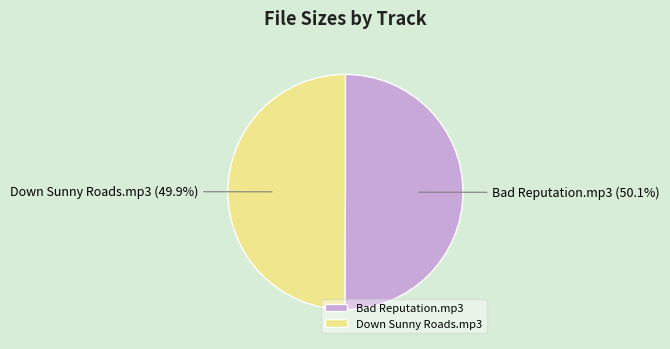

What portion of the pie excludes Bad Reputation.mp3?

49.9%